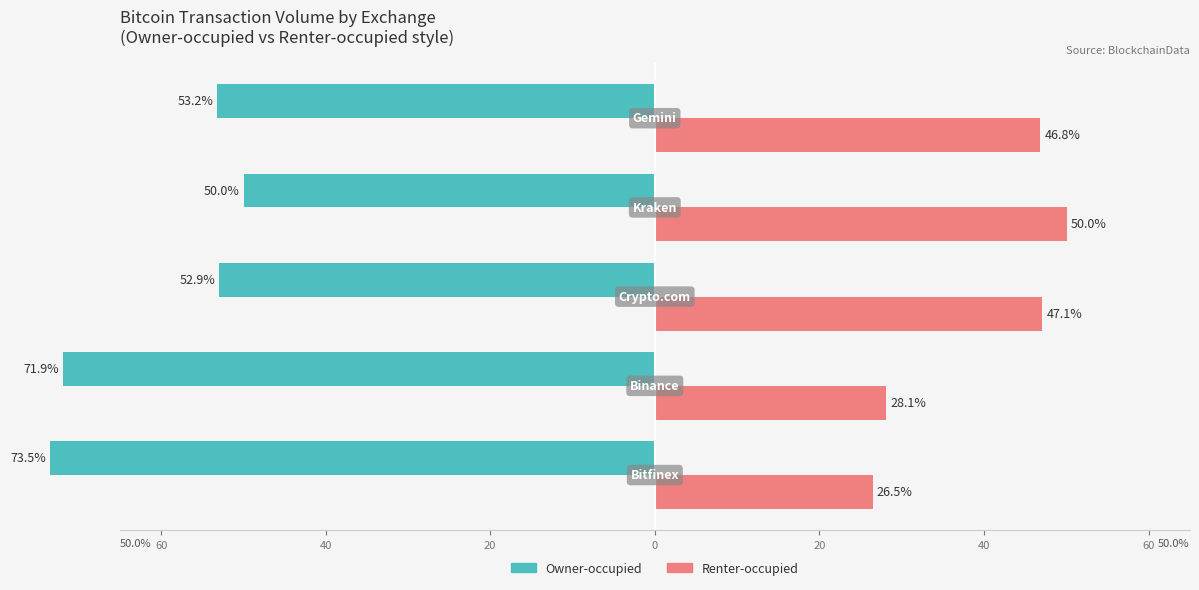

What is the maximum value for Renter-occupied?

50.0